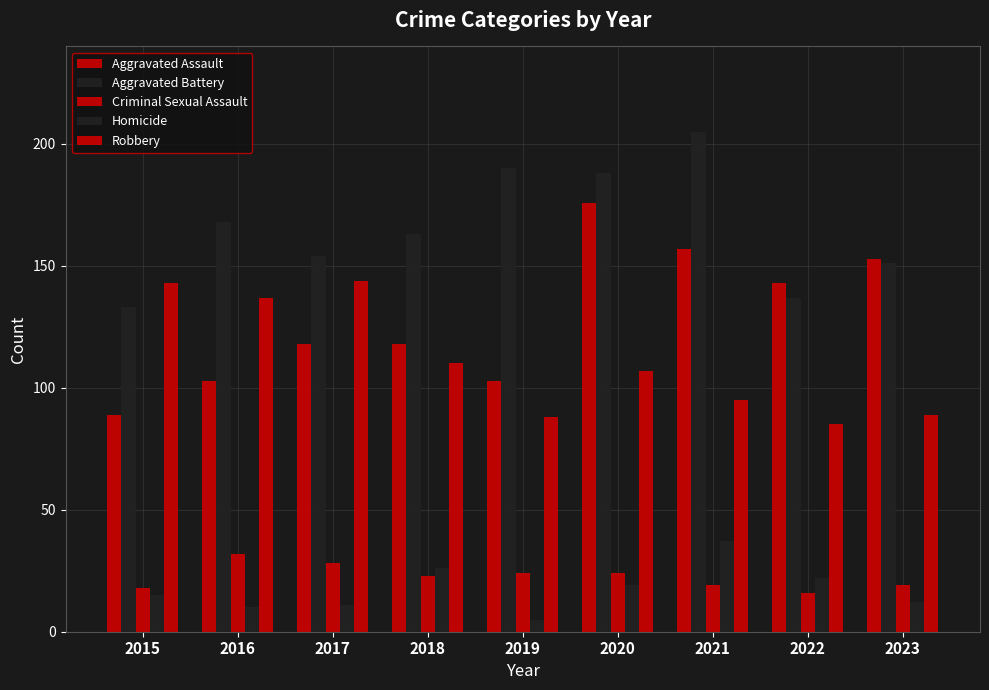

Is the value of Robbery at 2019 greater than the value of Homicide at 2018?

Yes